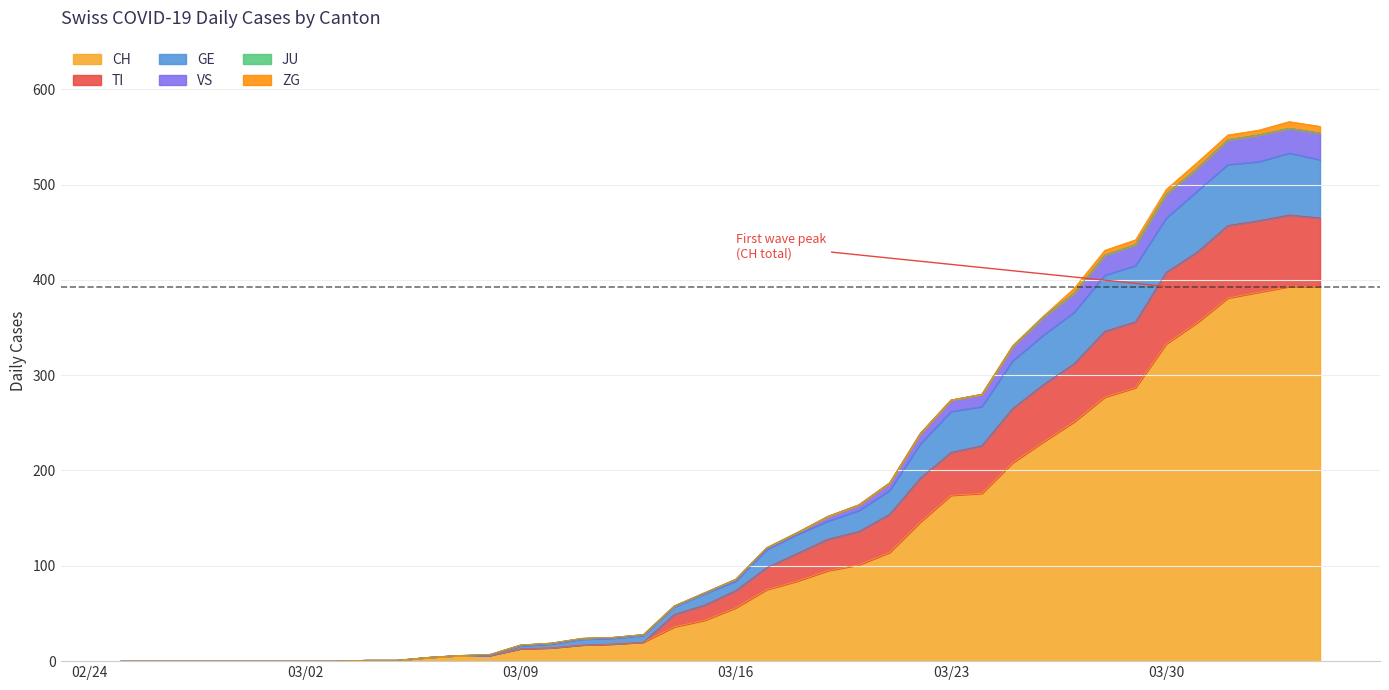

Is it true that CH equals 40 at 2020-03-19?

False